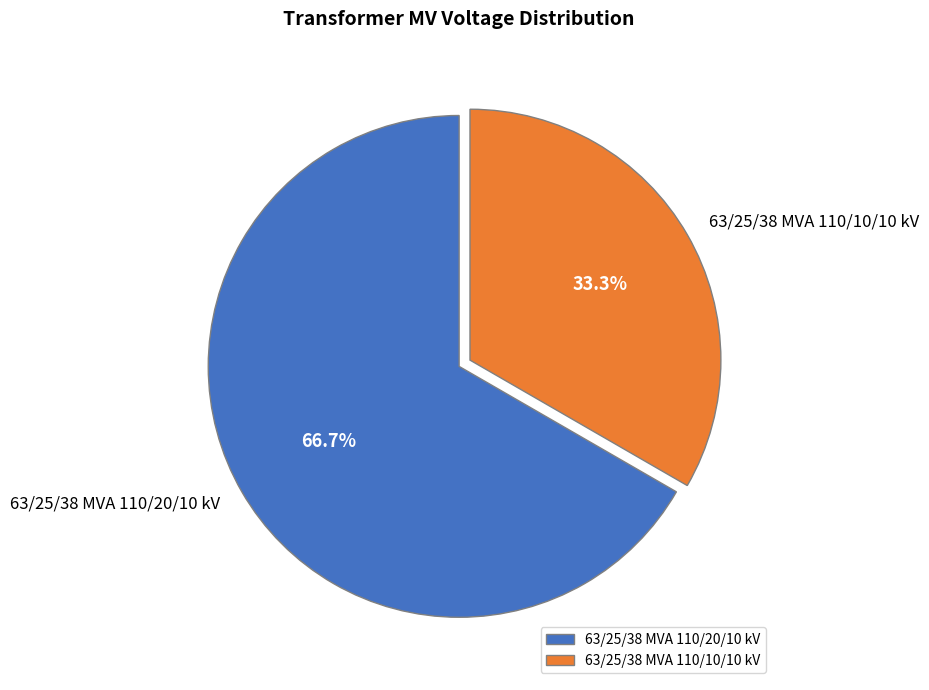

What is the largest slice in the pie chart?

63/25/38 MVA 110/20/10 kV